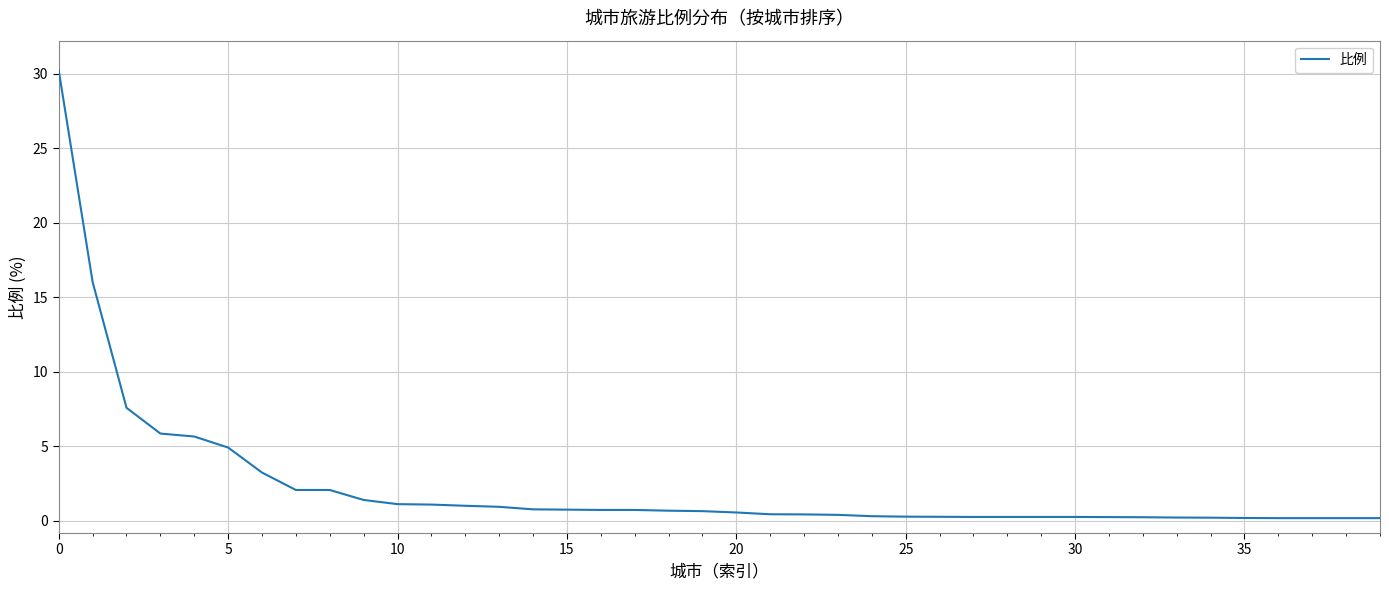

What is the maximum value shown in the chart?

30.2